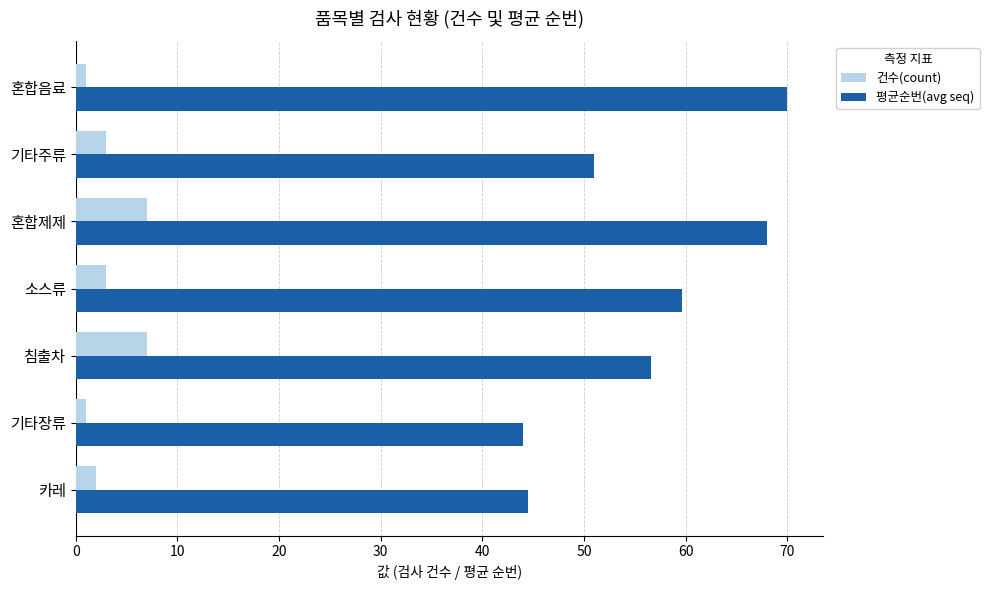

What is the sum of the 평균순번(avg seq) values at 카레 and 소스류?

104.2